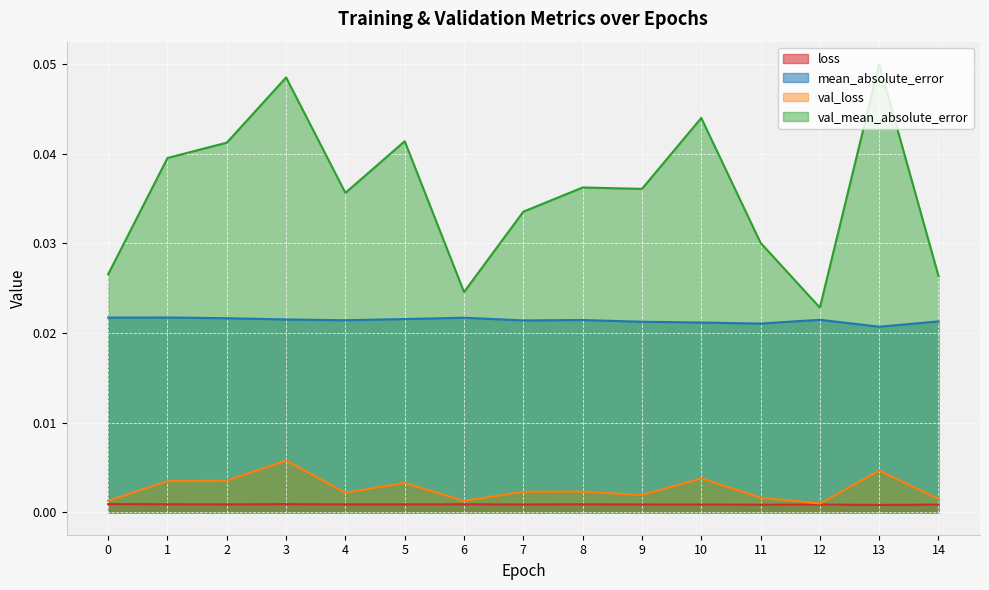

Rank the categories by val_loss value from lowest to highest.

12, 6, 0, 14, 11, 9, 4, 7, 8, 5, 1, 2, 10, 13, 3